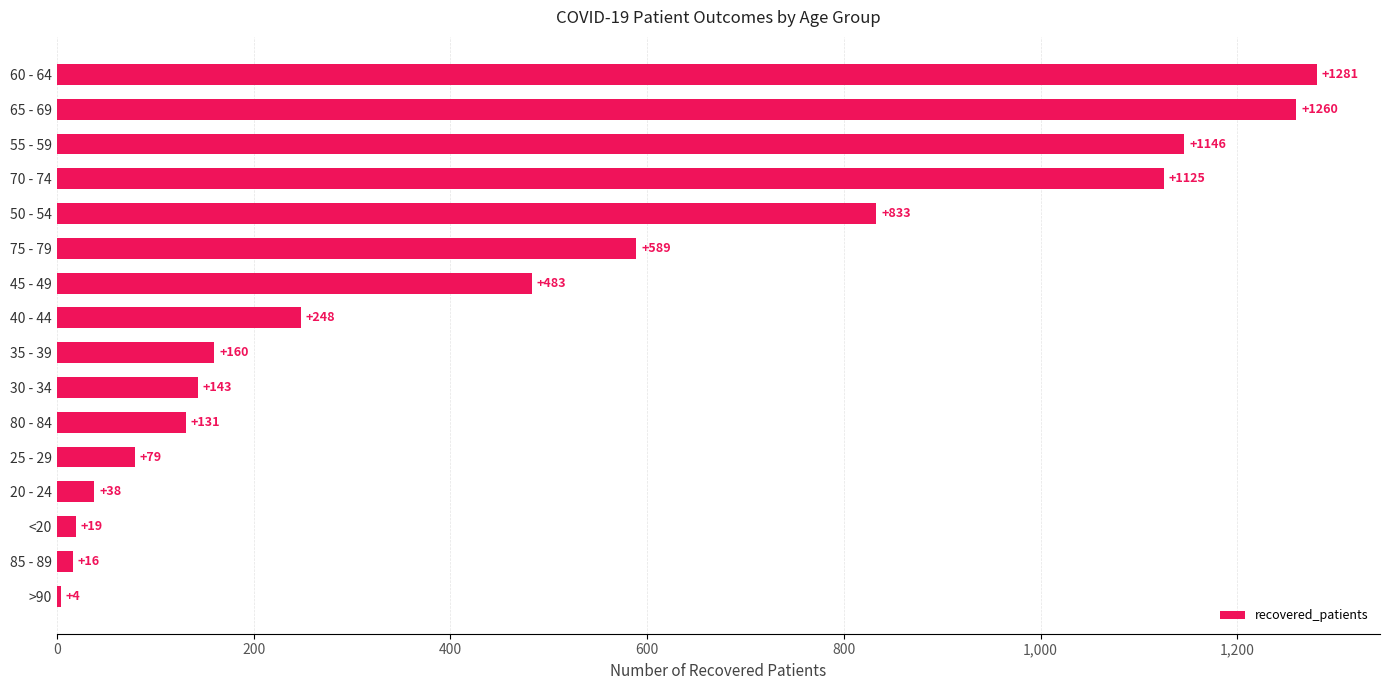

What is the sum of all values?

7555